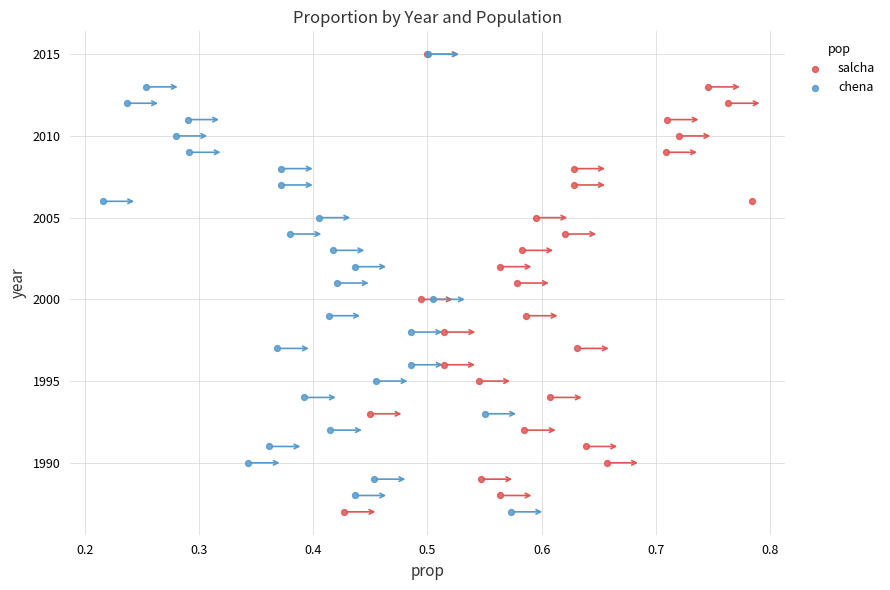

What are all the series names shown in the legend?

salcha, chena